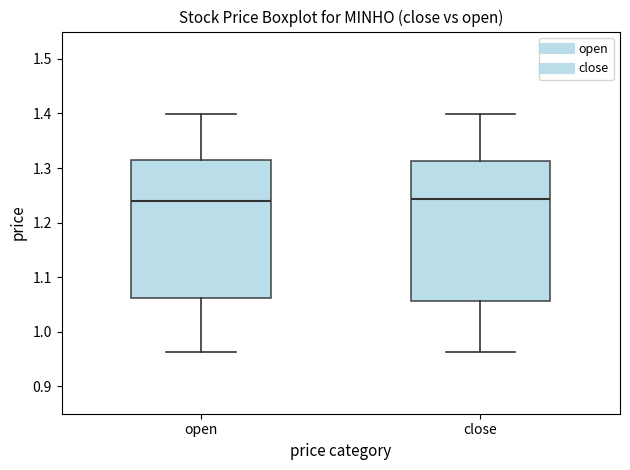

Reading left to right, transcribe this box plot: for each box, give where its median line is, the range the box spans, and where its two whiskers end, as read against the y-axis. The values are not printed on the chart, so give them approximately, as read against the axis.

open: median 1.24, box 1.06 to 1.32, whiskers 0.96 to 1.40
close: median 1.24, box 1.06 to 1.31, whiskers 0.96 to 1.40